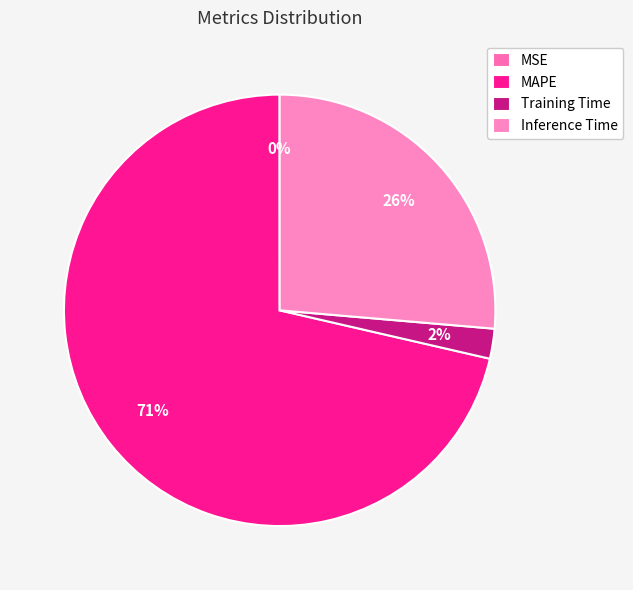

To the nearest percent, what is the difference between the largest and smallest slice percentages?

71%